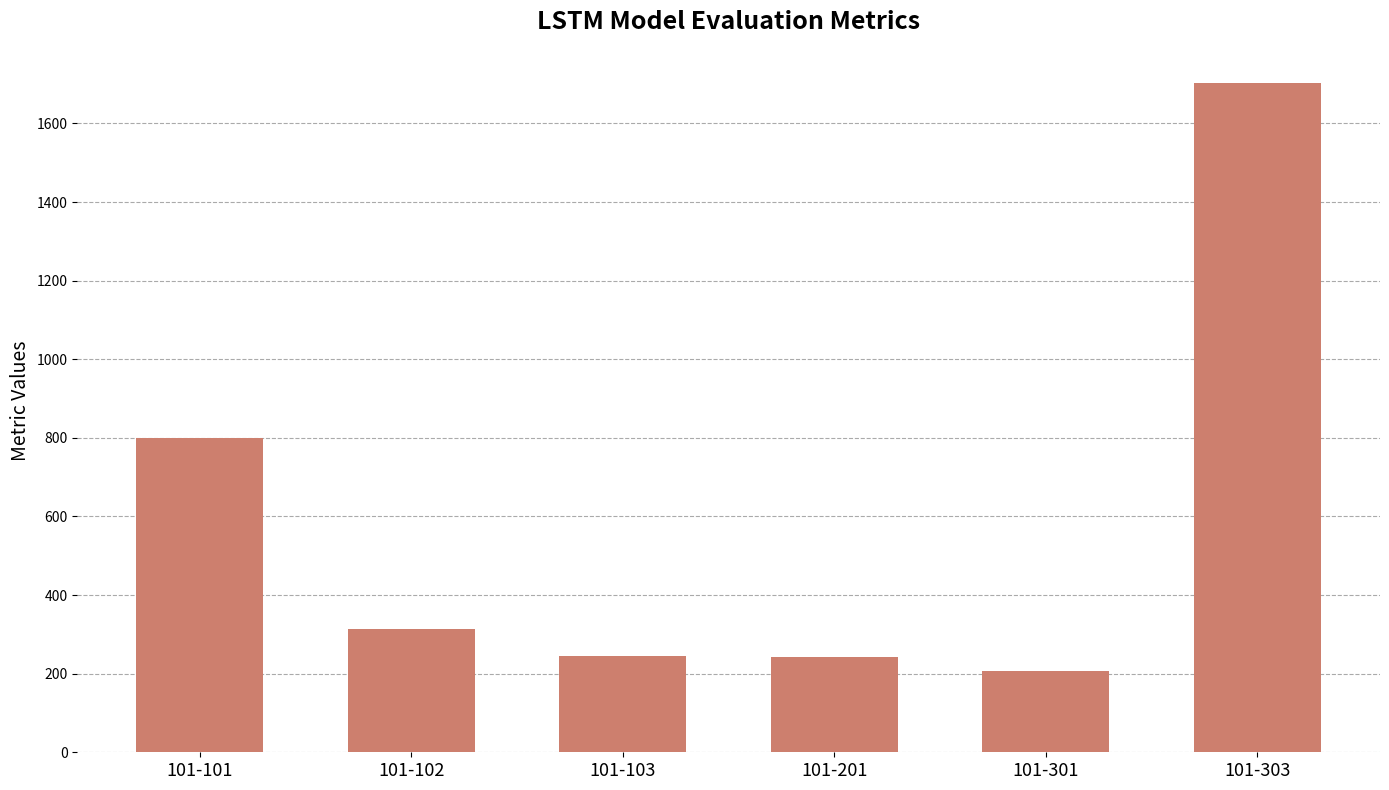

What is the change in value from 101-101 to 101-103?

-555.2